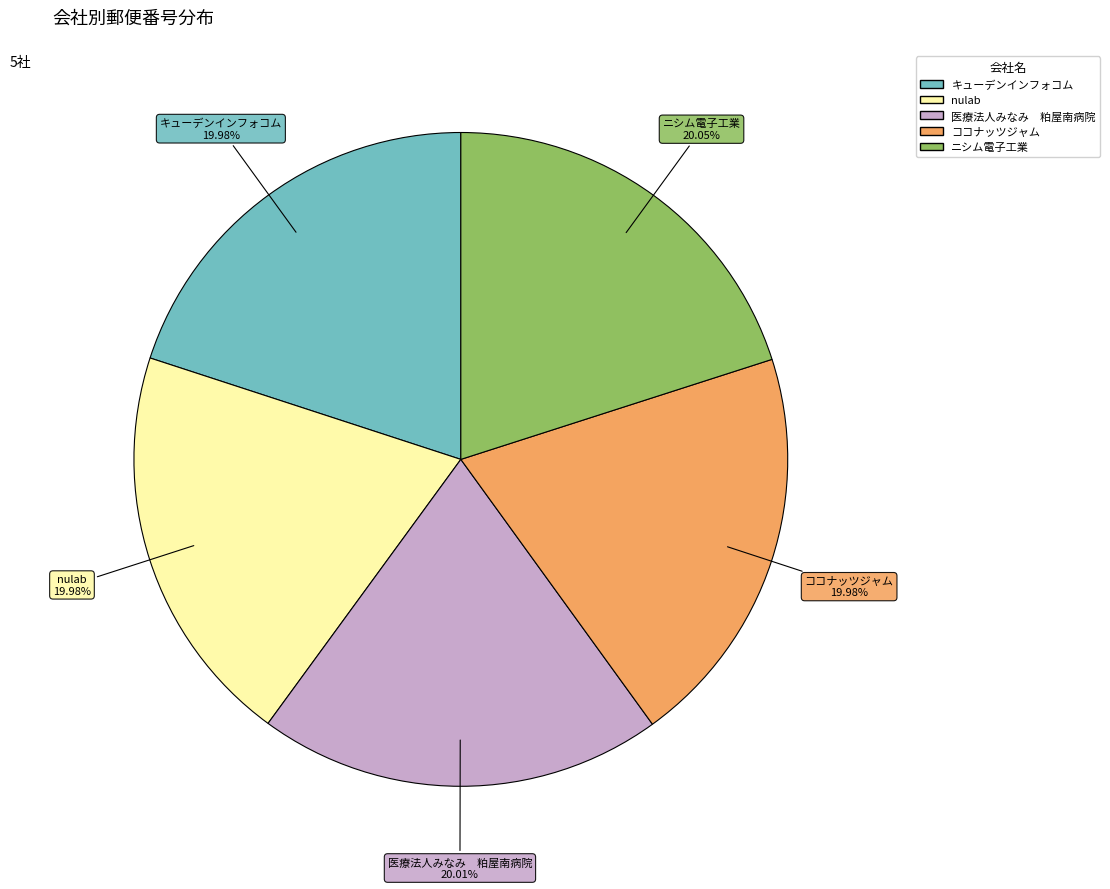

Is there any slice that represents more than half of the pie?

No